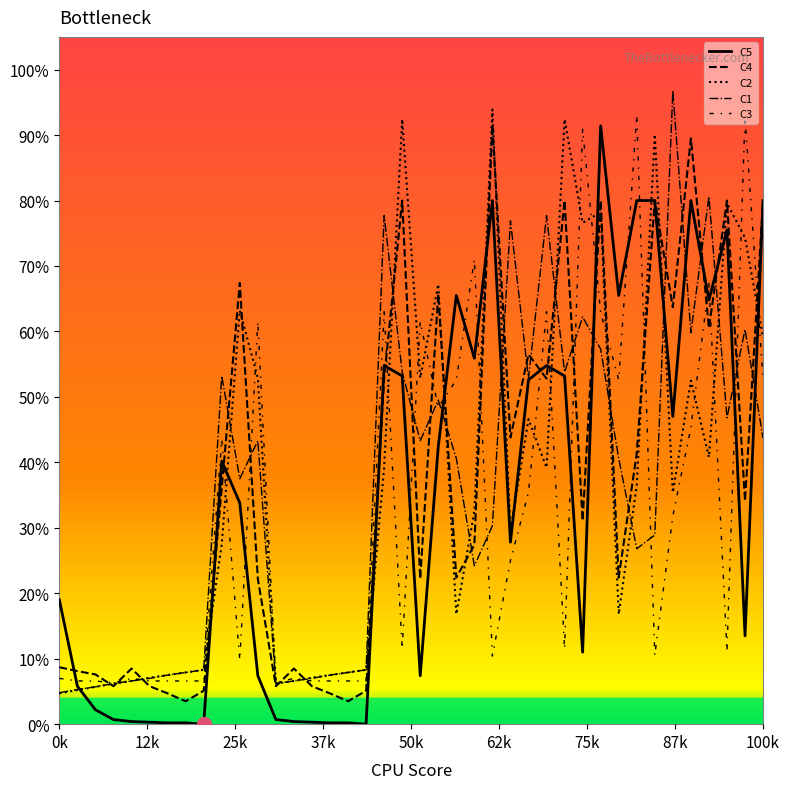

True or false: C5 has more than 1 interior local peaks.

True